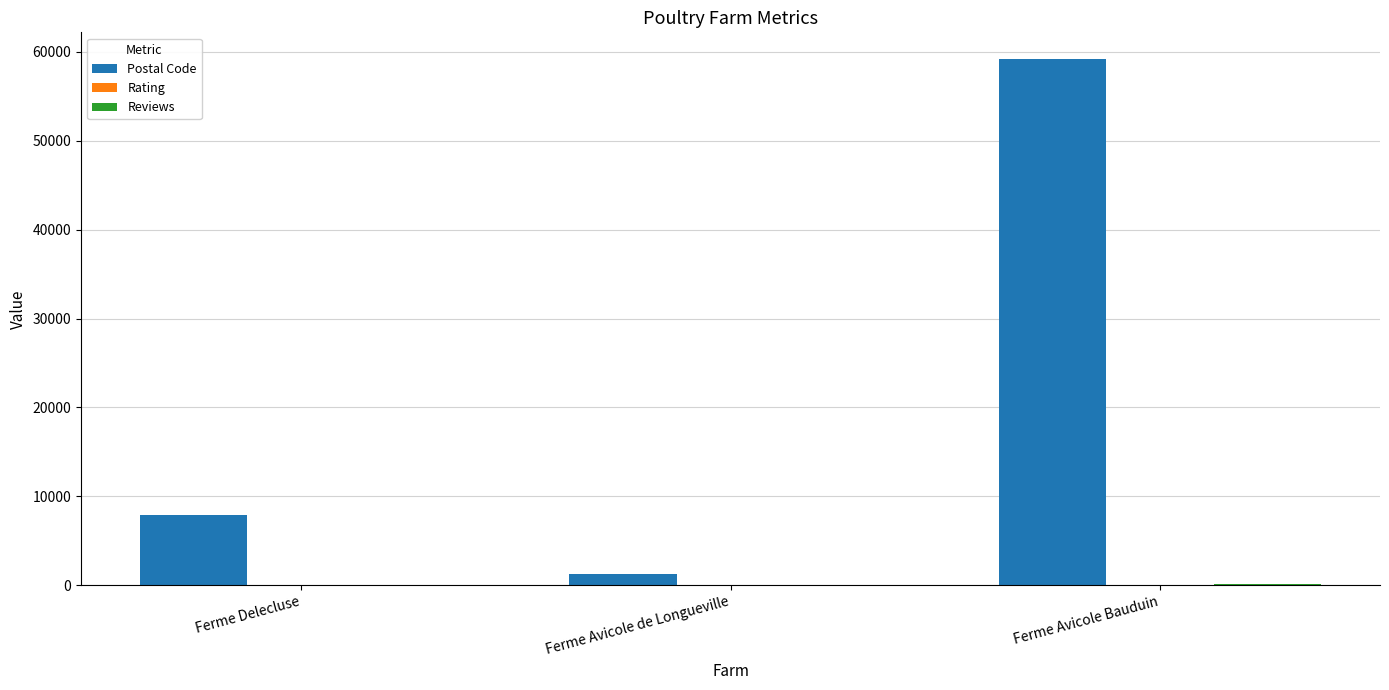

True or false: Postal Code has a value of 100701.1 at Ferme Avicole Bauduin.

False